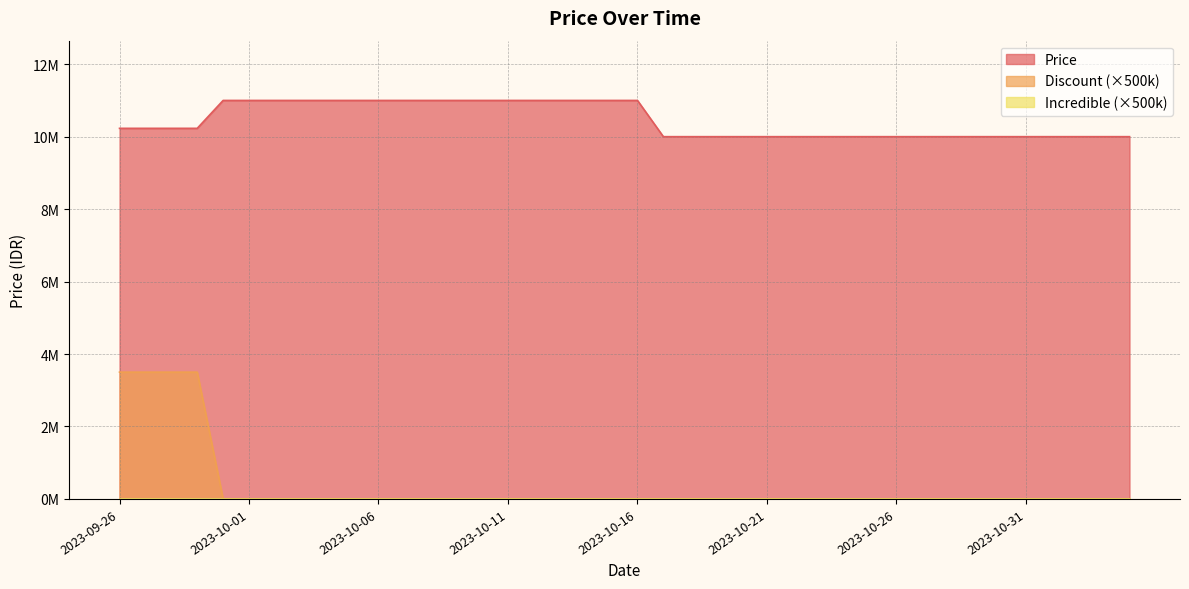

At how many categories does at least one series exceed 10357394?

7